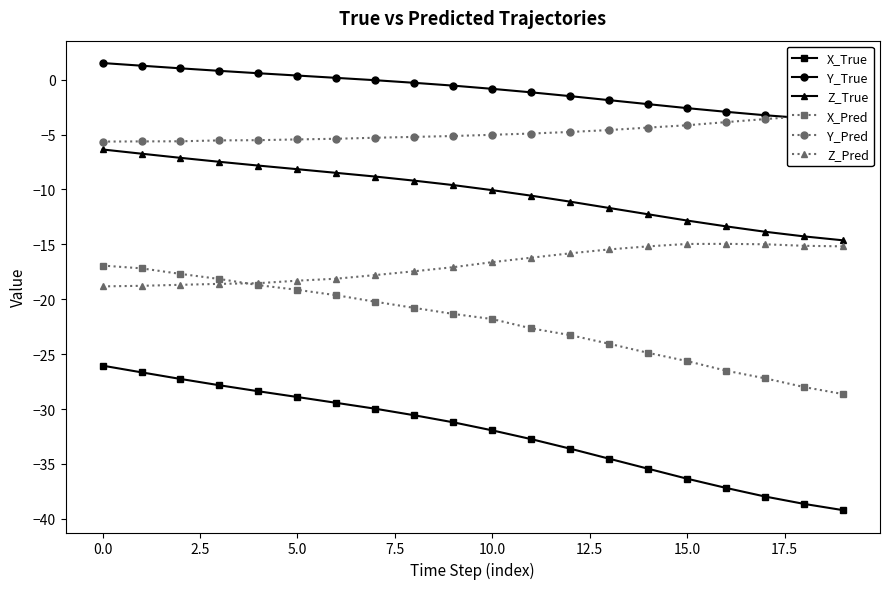

Does the chart have visible grid lines?

No